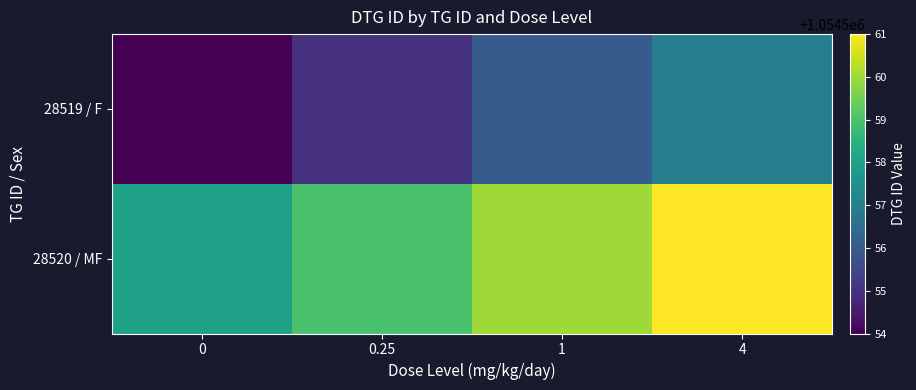

Which has a higher value, 4 or 0.25?

4